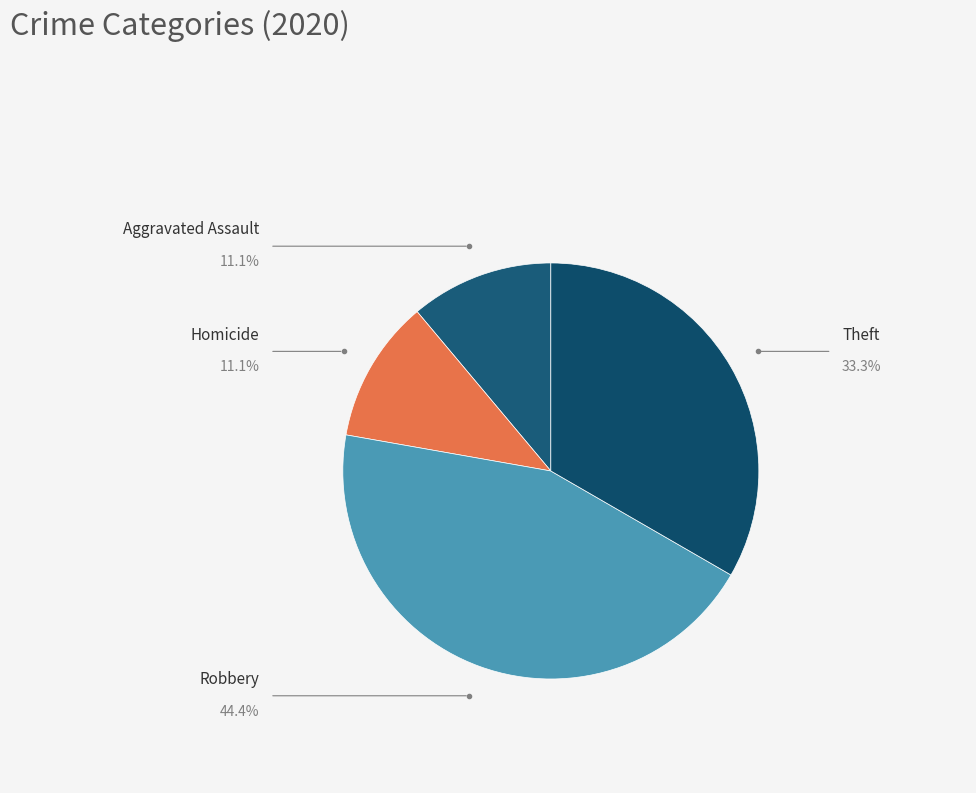

Which slice is the largest?

Robbery